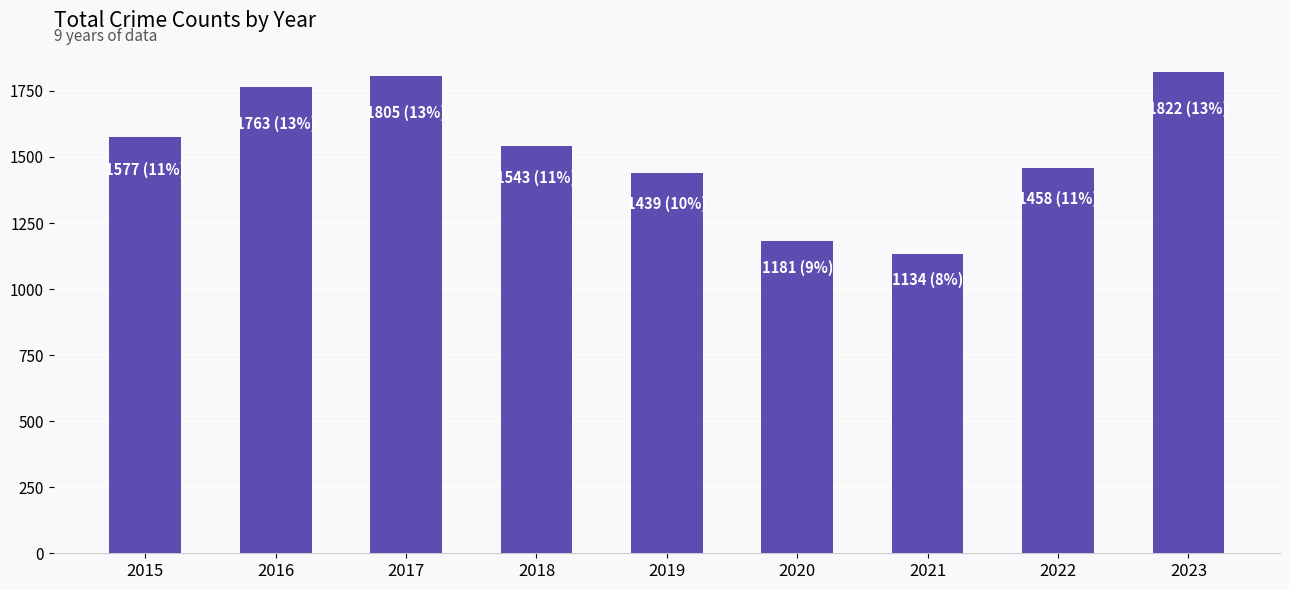

What is the change in value from 2015 to 2022?

-119